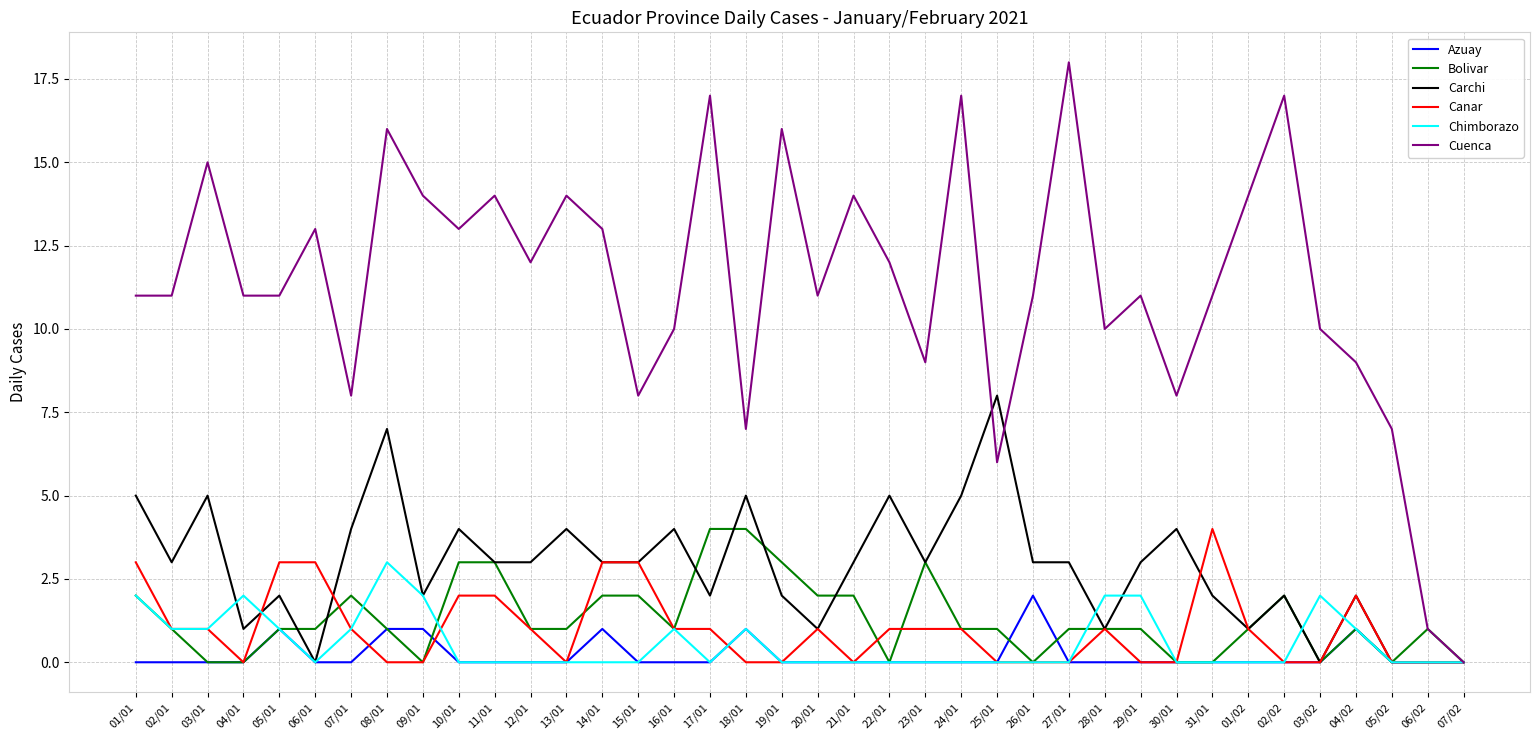

Reading left to right, transcribe all the data shown in this chart.

Azuay: 01/01=0	02/01=0	03/01=0	04/01=0	05/01=1	06/01=0	07/01=0	08/01=1	09/01=1	10/01=0	11/01=0	12/01=0	13/01=0	14/01=1	15/01=0	16/01=0	17/01=0	18/01=1	19/01=0	20/01=0	21/01=0	22/01=0	23/01=0	24/01=0	25/01=0	26/01=2	27/01=0	28/01=0	29/01=0	30/01=0	31/01=0	01/02=0	02/02=0	03/02=0	04/02=1	05/02=0	06/02=0	07/02=0
Bolivar: 01/01=2	02/01=1	03/01=0	04/01=0	05/01=1	06/01=1	07/01=2	08/01=1	09/01=0	10/01=3	11/01=3	12/01=1	13/01=1	14/01=2	15/01=2	16/01=1	17/01=4	18/01=4	19/01=3	20/01=2	21/01=2	22/01=0	23/01=3	24/01=1	25/01=1	26/01=0	27/01=1	28/01=1	29/01=1	30/01=0	31/01=0	01/02=1	02/02=2	03/02=0	04/02=1	05/02=0	06/02=1	07/02=0
Carchi: 01/01=5	02/01=3	03/01=5	04/01=1	05/01=2	06/01=0	07/01=4	08/01=7	09/01=2	10/01=4	11/01=3	12/01=3	13/01=4	14/01=3	15/01=3	16/01=4	17/01=2	18/01=5	19/01=2	20/01=1	21/01=3	22/01=5	23/01=3	24/01=5	25/01=8	26/01=3	27/01=3	28/01=1	29/01=3	30/01=4	31/01=2	01/02=1	02/02=2	03/02=0	04/02=2	05/02=0	06/02=0	07/02=0
Canar: 01/01=3	02/01=1	03/01=1	04/01=0	05/01=3	06/01=3	07/01=1	08/01=0	09/01=0	10/01=2	11/01=2	12/01=1	13/01=0	14/01=3	15/01=3	16/01=1	17/01=1	18/01=0	19/01=0	20/01=1	21/01=0	22/01=1	23/01=1	24/01=1	25/01=0	26/01=0	27/01=0	28/01=1	29/01=0	30/01=0	31/01=4	01/02=1	02/02=0	03/02=0	04/02=2	05/02=0	06/02=0	07/02=0
Chimborazo: 01/01=2	02/01=1	03/01=1	04/01=2	05/01=1	06/01=0	07/01=1	08/01=3	09/01=2	10/01=0	11/01=0	12/01=0	13/01=0	14/01=0	15/01=0	16/01=1	17/01=0	18/01=1	19/01=0	20/01=0	21/01=0	22/01=0	23/01=0	24/01=0	25/01=0	26/01=0	27/01=0	28/01=2	29/01=2	30/01=0	31/01=0	01/02=0	02/02=0	03/02=2	04/02=1	05/02=0	06/02=0	07/02=0
Cuenca: 01/01=11	02/01=11	03/01=15	04/01=11	05/01=11	06/01=13	07/01=8	08/01=16	09/01=14	10/01=13	11/01=14	12/01=12	13/01=14	14/01=13	15/01=8	16/01=10	17/01=17	18/01=7	19/01=16	20/01=11	21/01=14	22/01=12	23/01=9	24/01=17	25/01=6	26/01=11	27/01=18	28/01=10	29/01=11	30/01=8	31/01=11	01/02=14	02/02=17	03/02=10	04/02=9	05/02=7	06/02=1	07/02=0